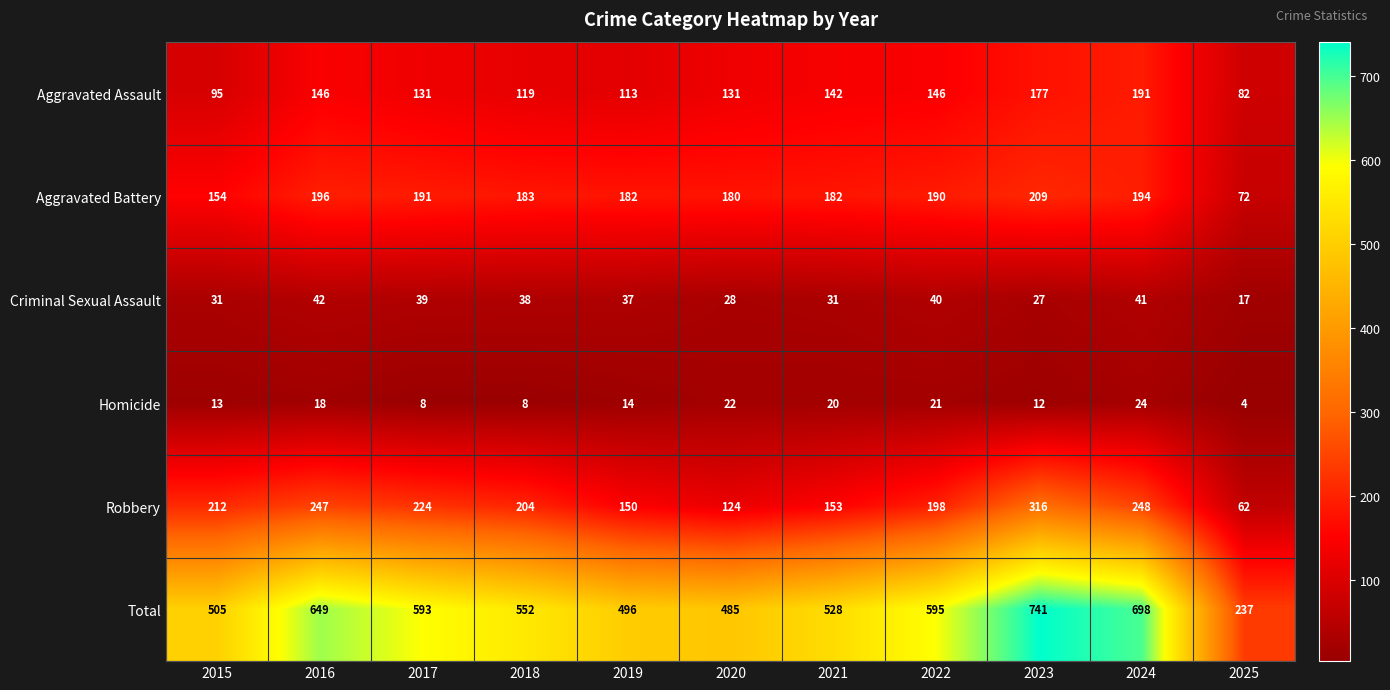

Which series has the widest spread of values?

Total